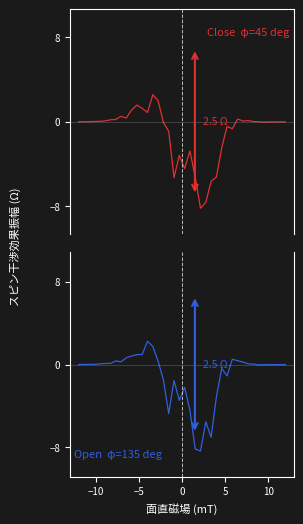

Does the chart display data point markers on the line(s)?

No